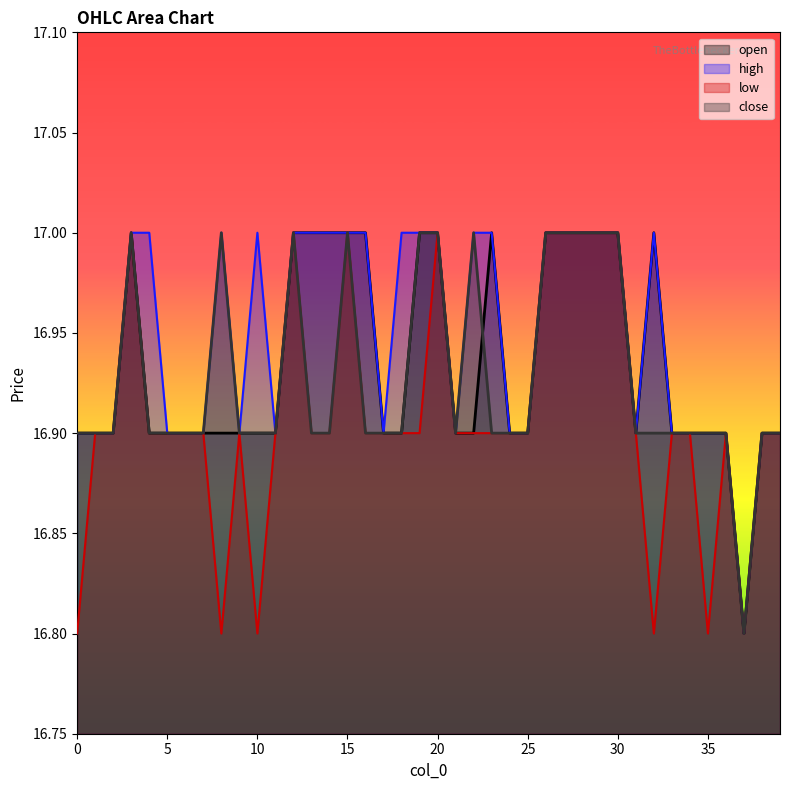

Does the chart display data point markers on the line(s)?

No